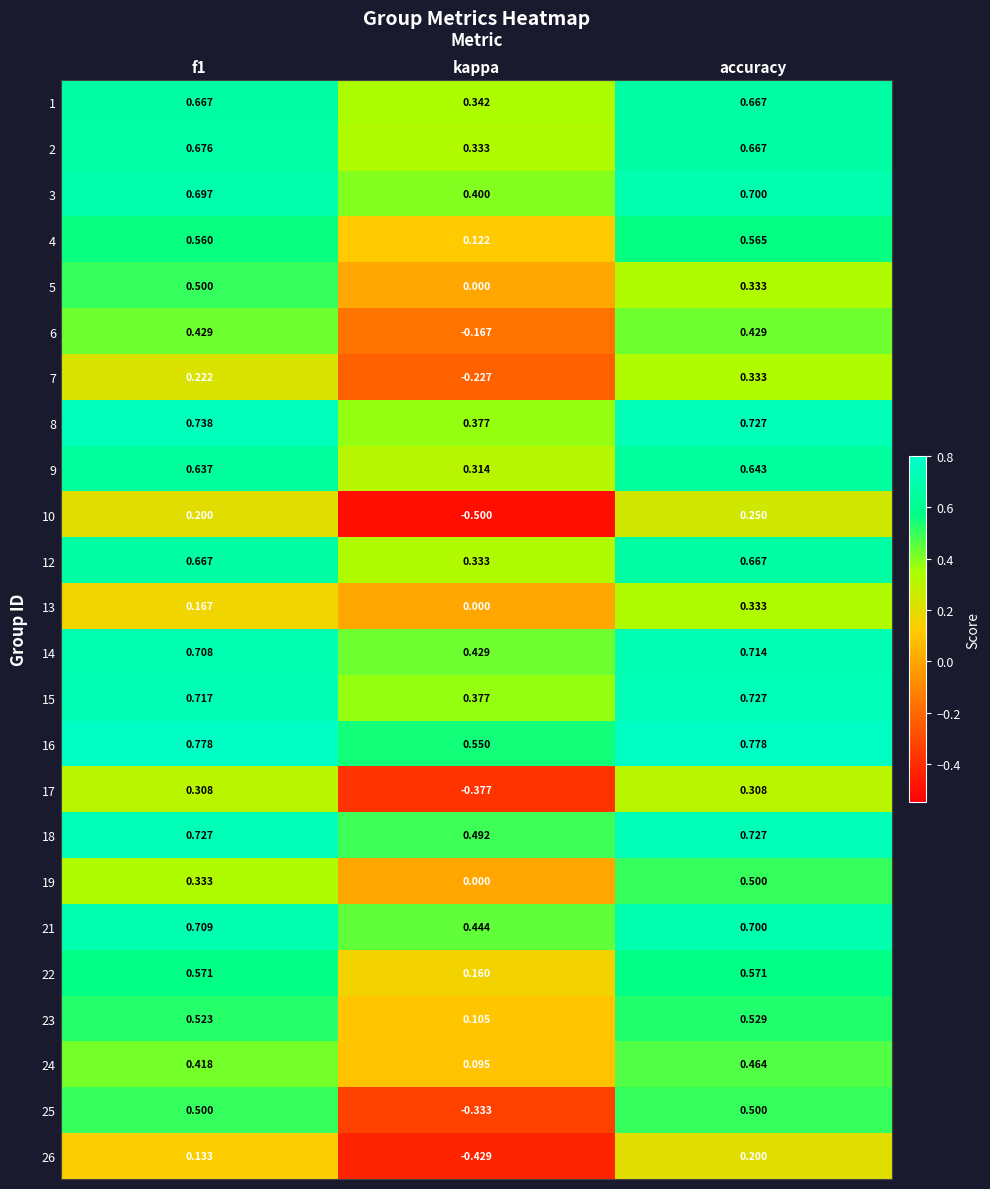

At which label is 2 closest to 0?

kappa